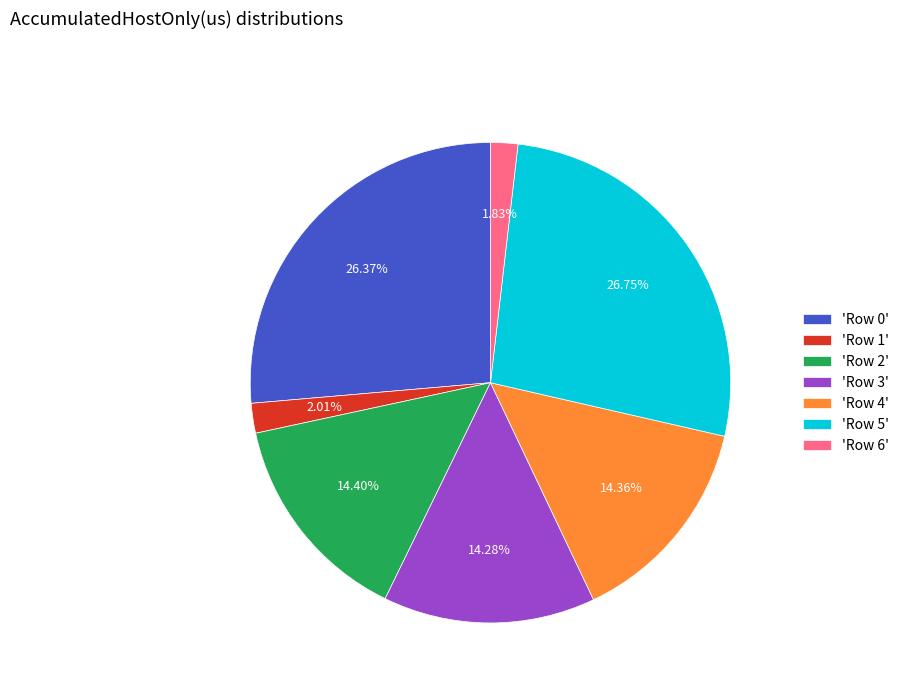

How many slices are in this pie chart?

7